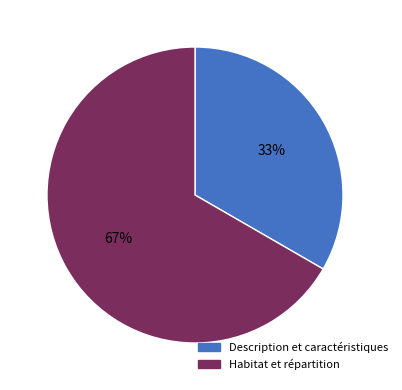

Rank the categories by value from lowest to highest.

Description et caractéristiques, Habitat et répartition